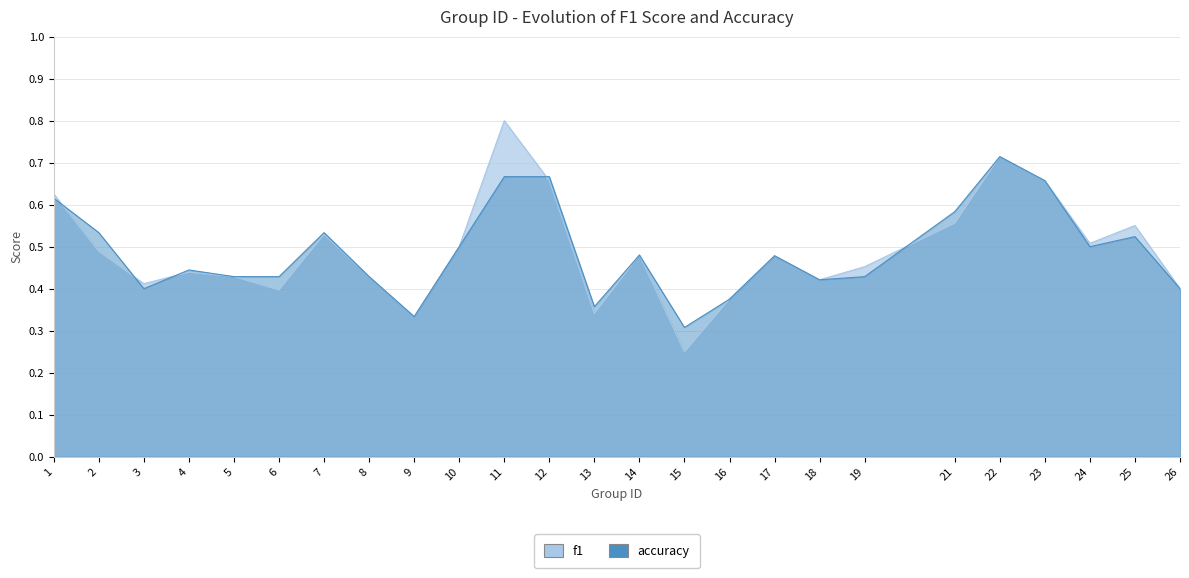

How many f1 values are between 0 and 1?

25